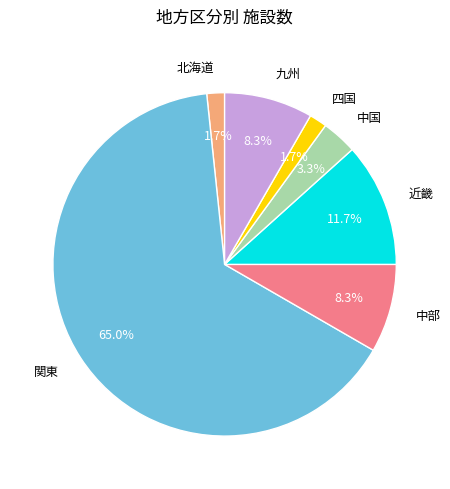

Between 北海道 and 中部, which is larger?

中部